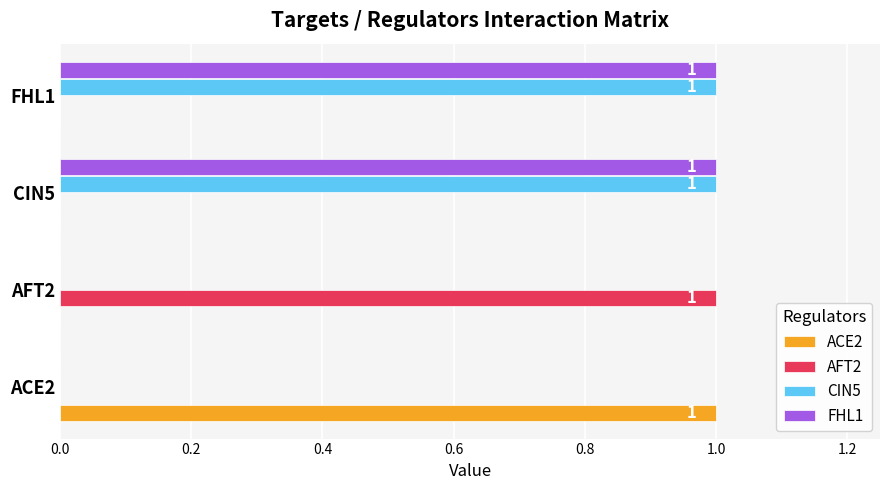

The value of ACE2 at CIN5 is -1. True or false?

False